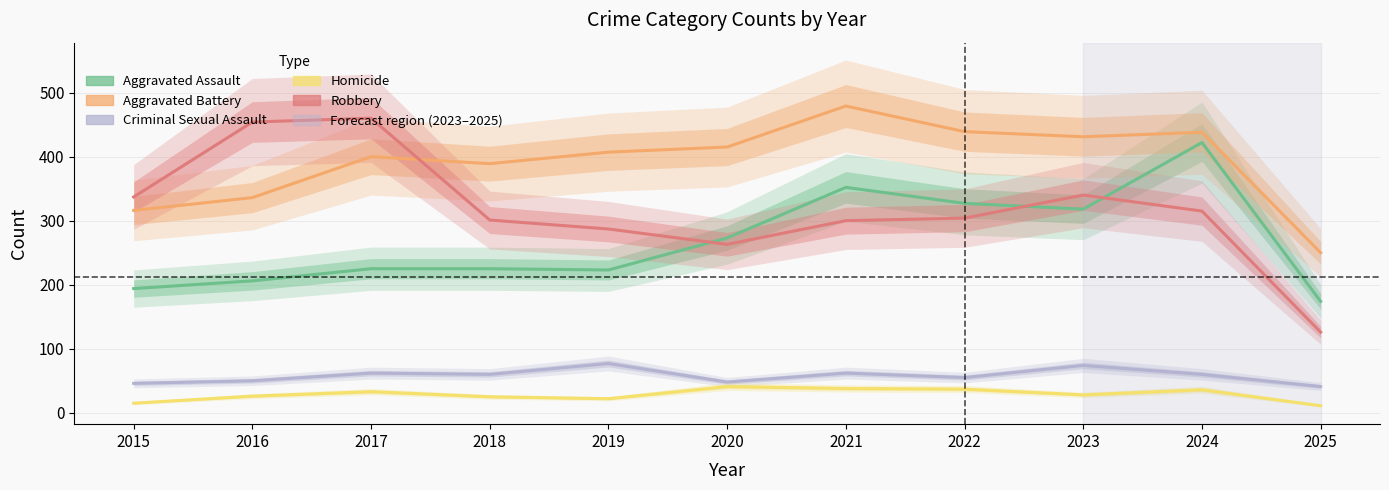

How many interior local peaks does the Aggravated Assault series have?

2